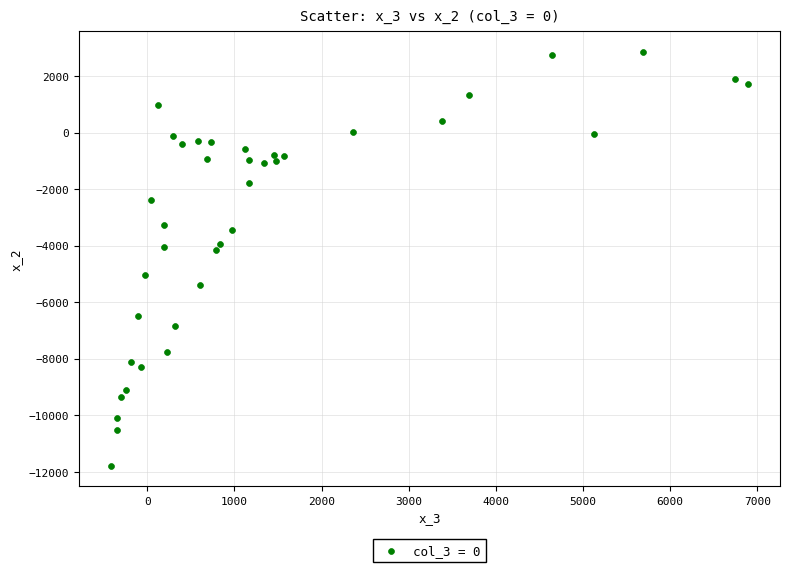

What is the range of Y values (max minus min)?

14618.9